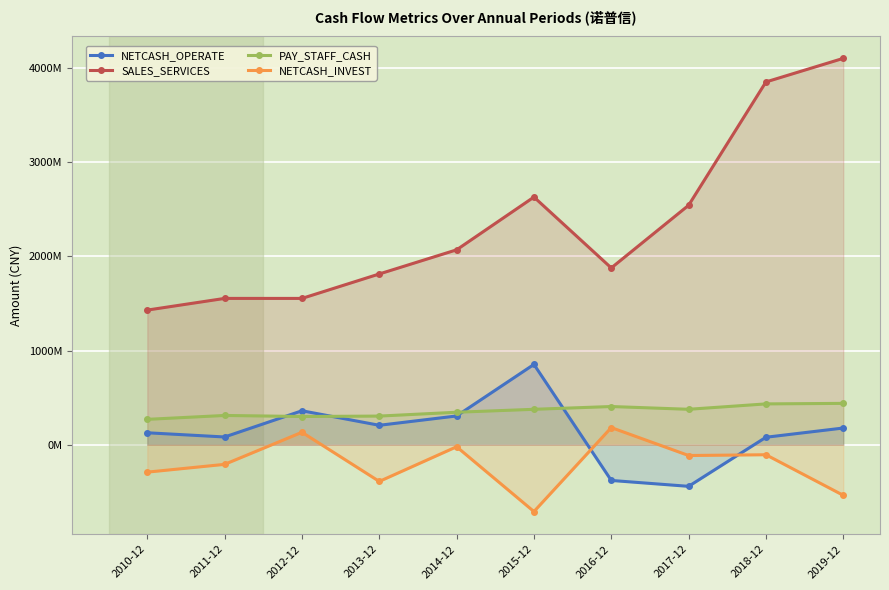

What is the sum of the PAY_STAFF_CASH values at 2010-12 and 2017-12?

647297698.4